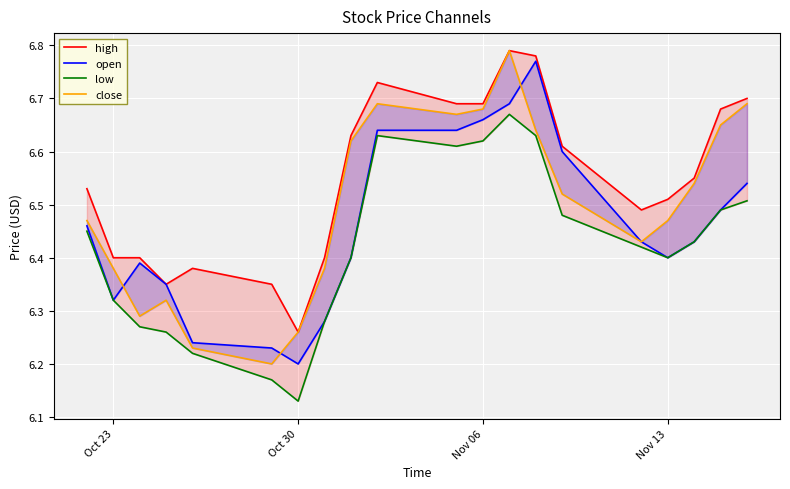

True or false: low and high intersect in this chart.

False